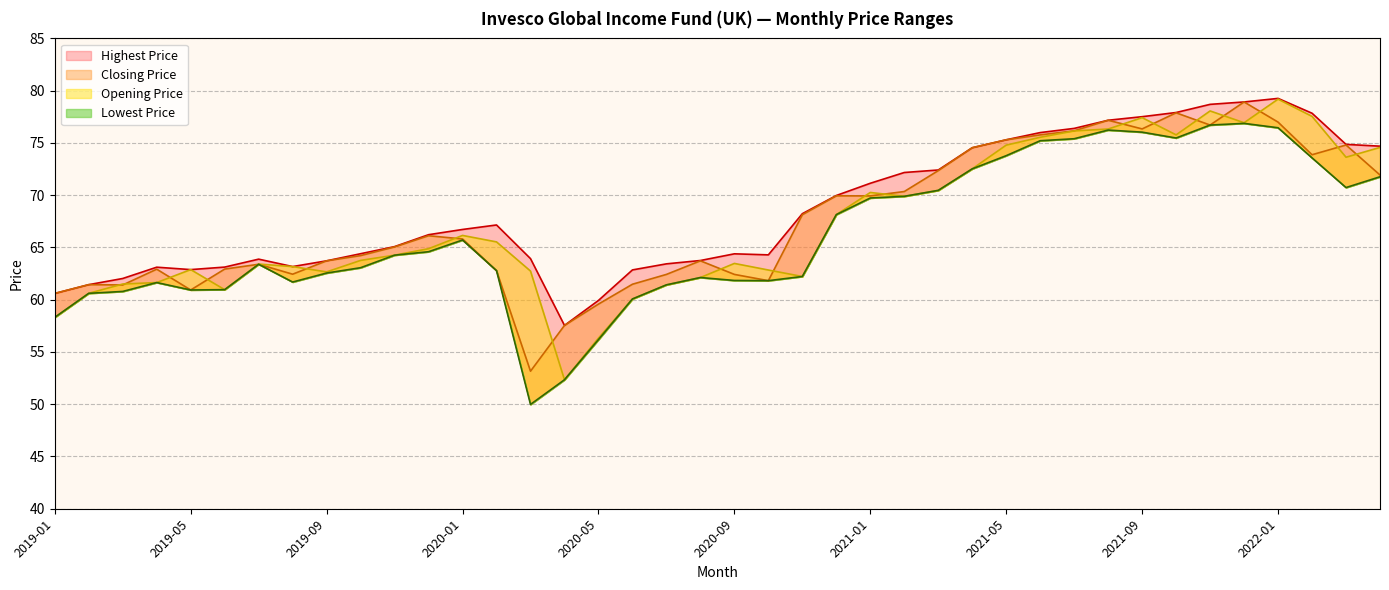

What is the difference between the maximum and minimum values in the Opening Price series?

26.8